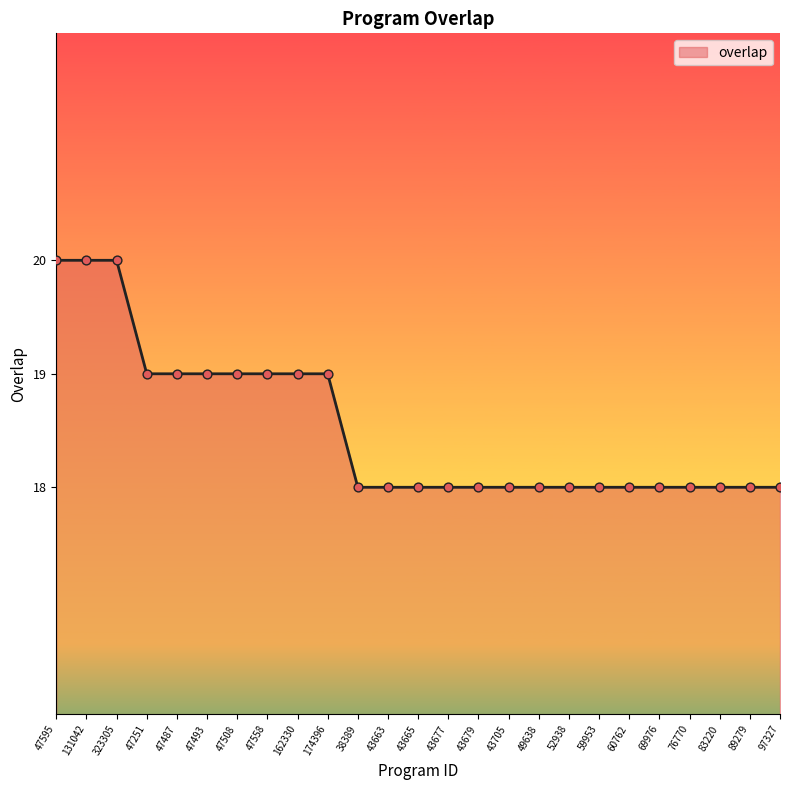

Which has a higher value, 323305 or 52938?

323305